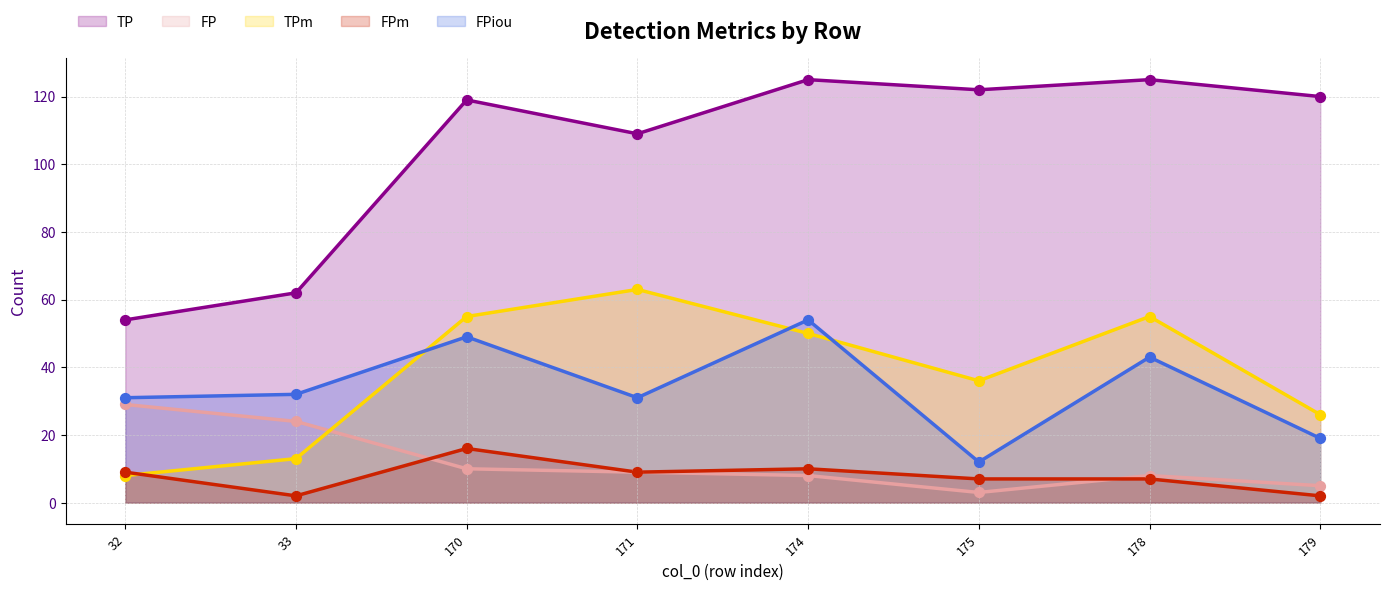

What are all the series names shown in the legend?

TP, FP, TPm, FPm, FPiou